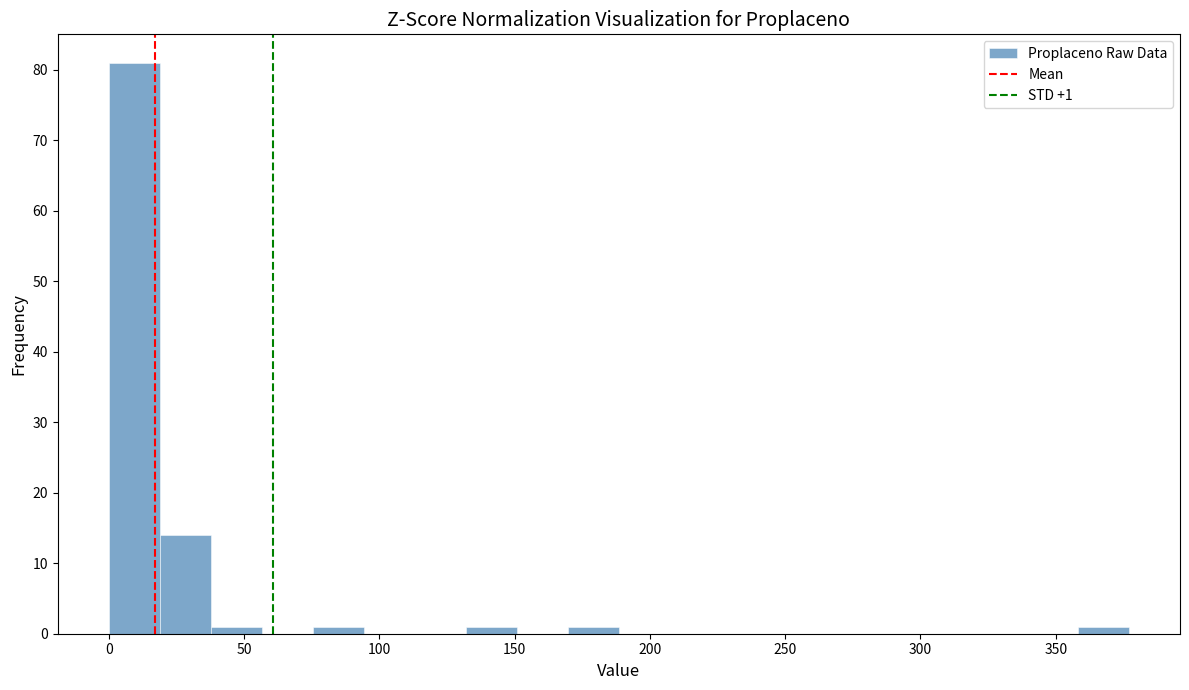

Around what value on the x-axis is the tallest bar? Give the approximate position of its centre, as read against the axis.

10